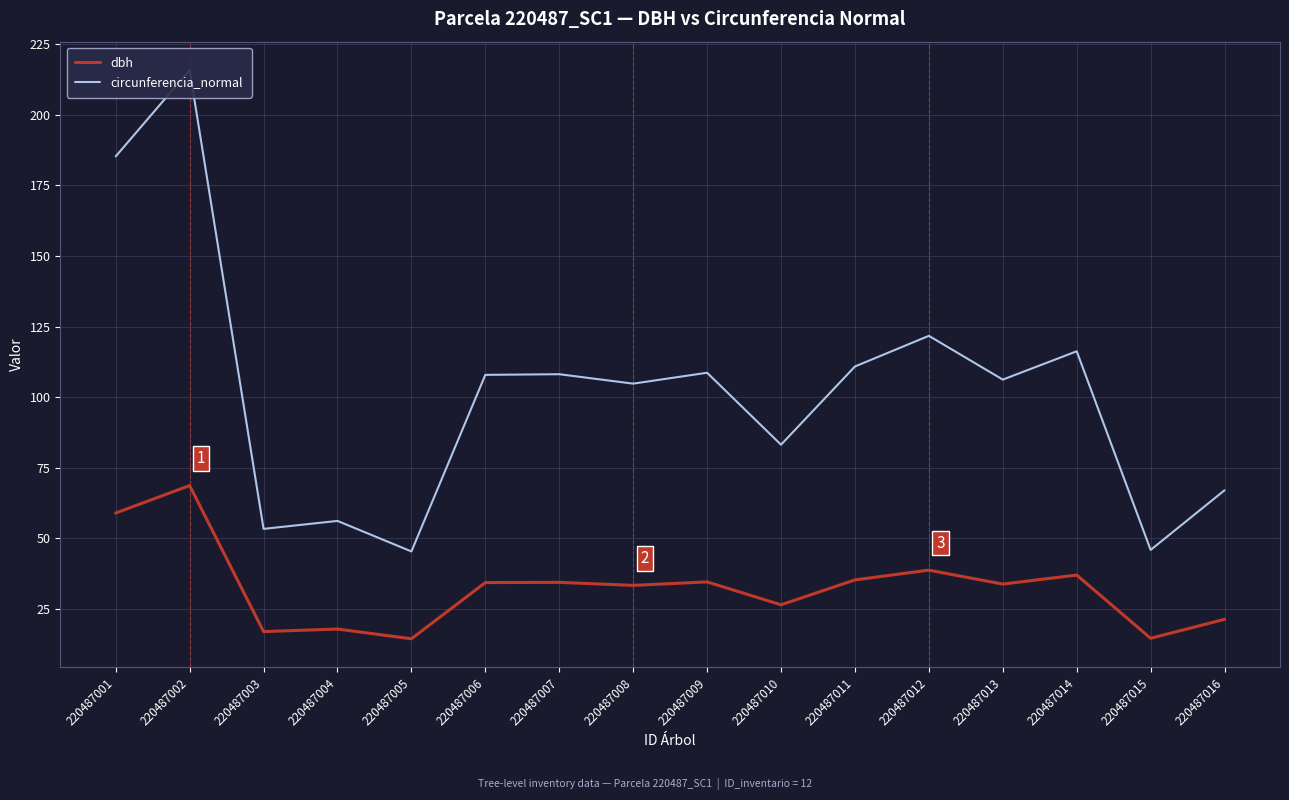

Which category has the highest value in the circunferencia_normal series?

220487002